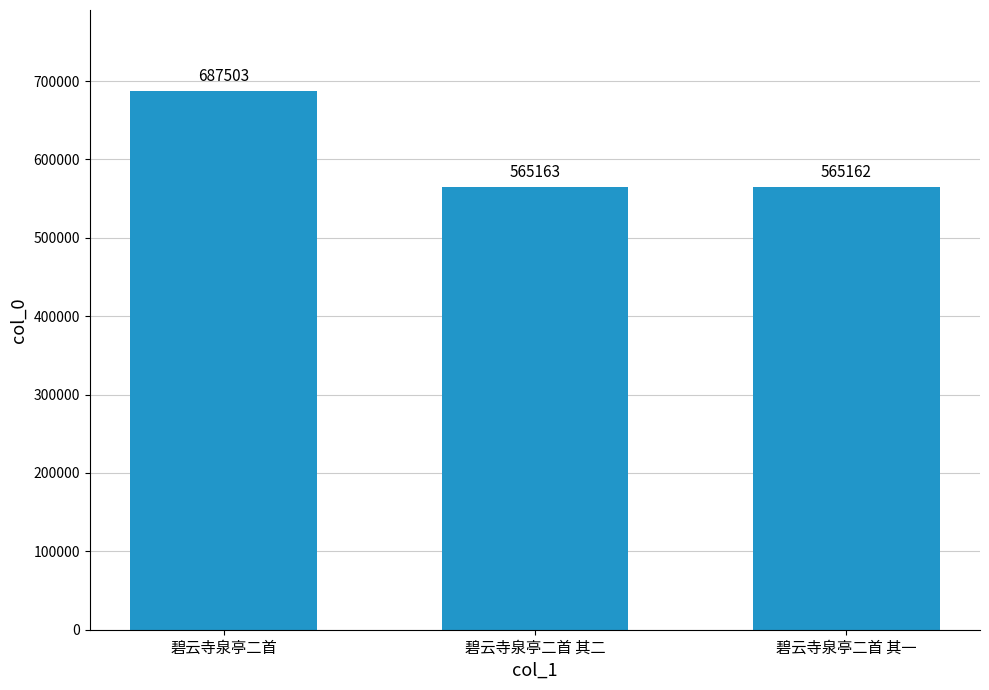

How many data points does each series have?

3